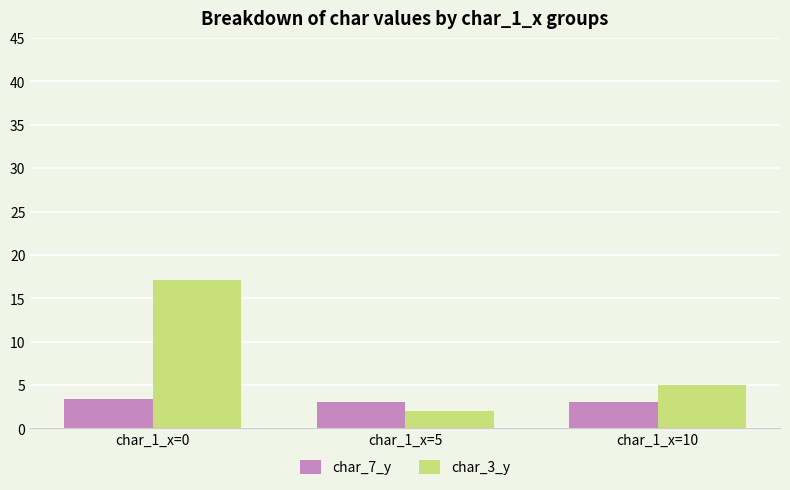

What is the sum of all char_7_y values?

9.4